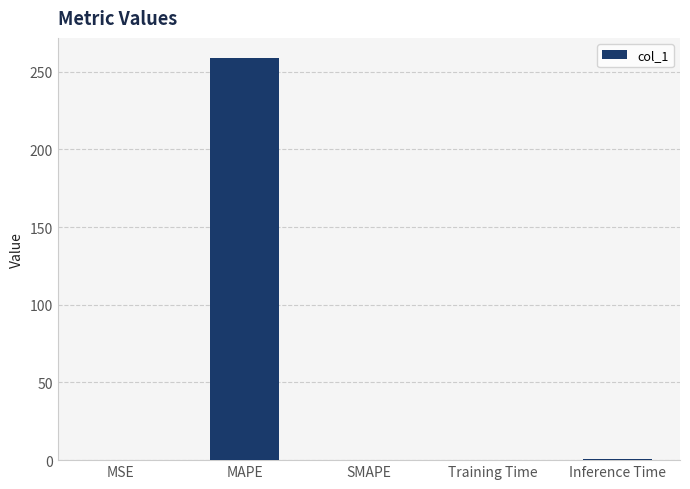

What is the change in value from MAPE to SMAPE?

-258.8